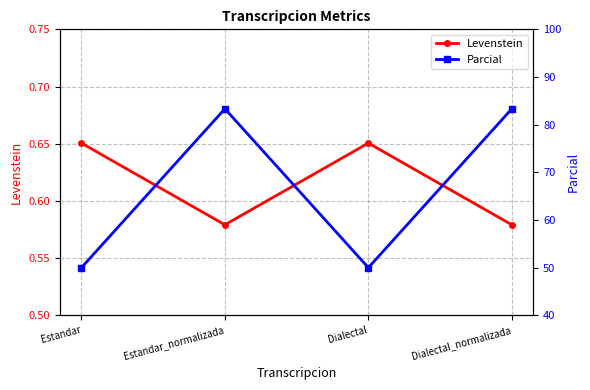

Rank the series at Estandar from highest to lowest value.

Parcial, Levenstein